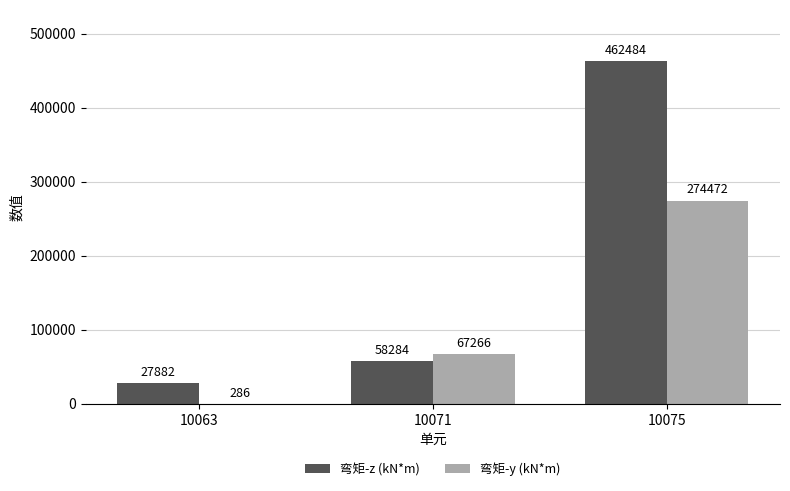

What is the sum of the 弯矩-y (kN*m) values at 10075 and 10063?

274758